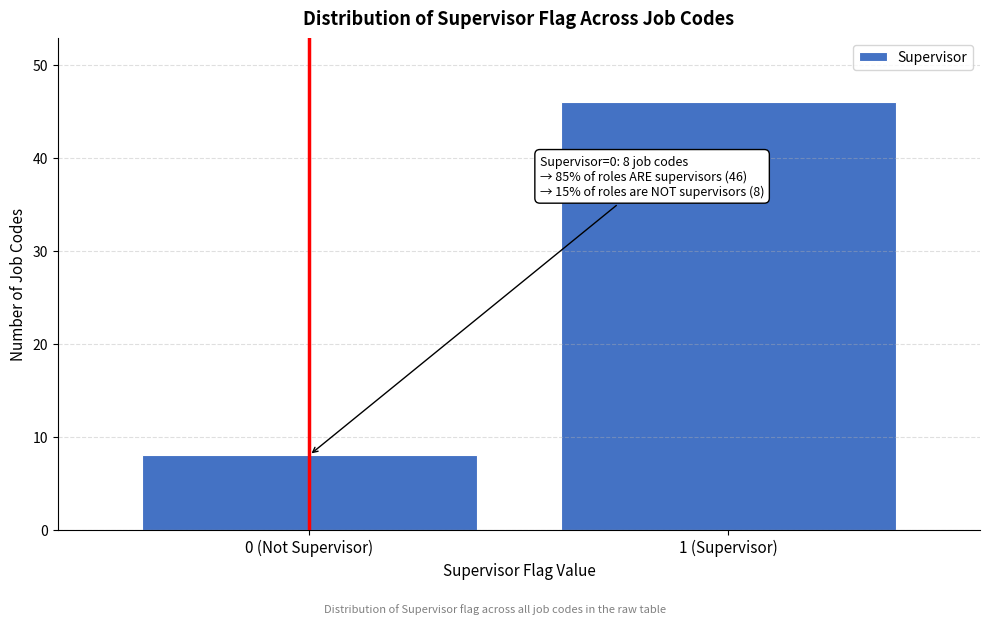

Reading left to right, extract all data points from this chart.

8	46